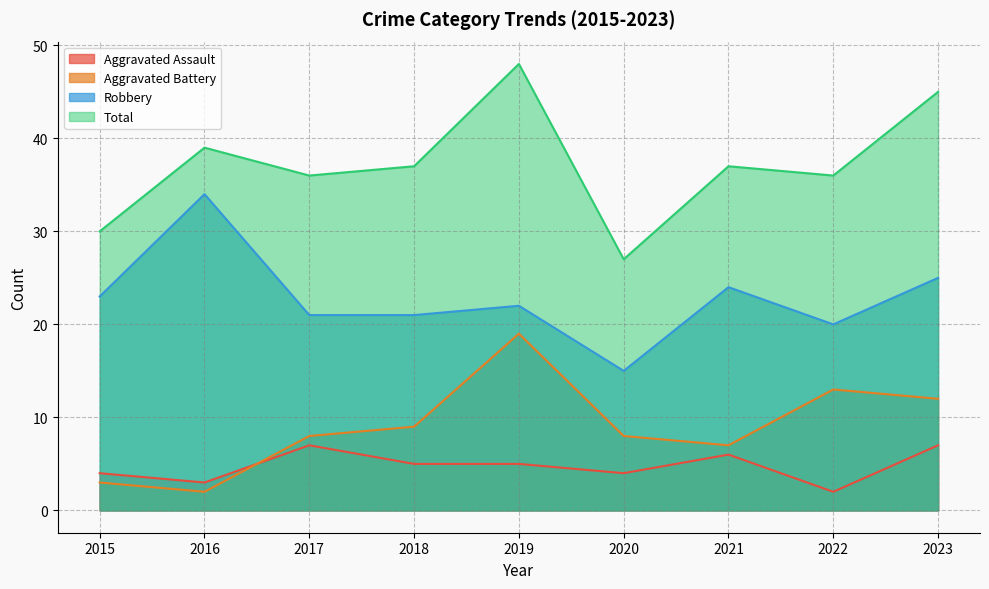

Is it true that Aggravated Battery equals 2 at 2016?

True